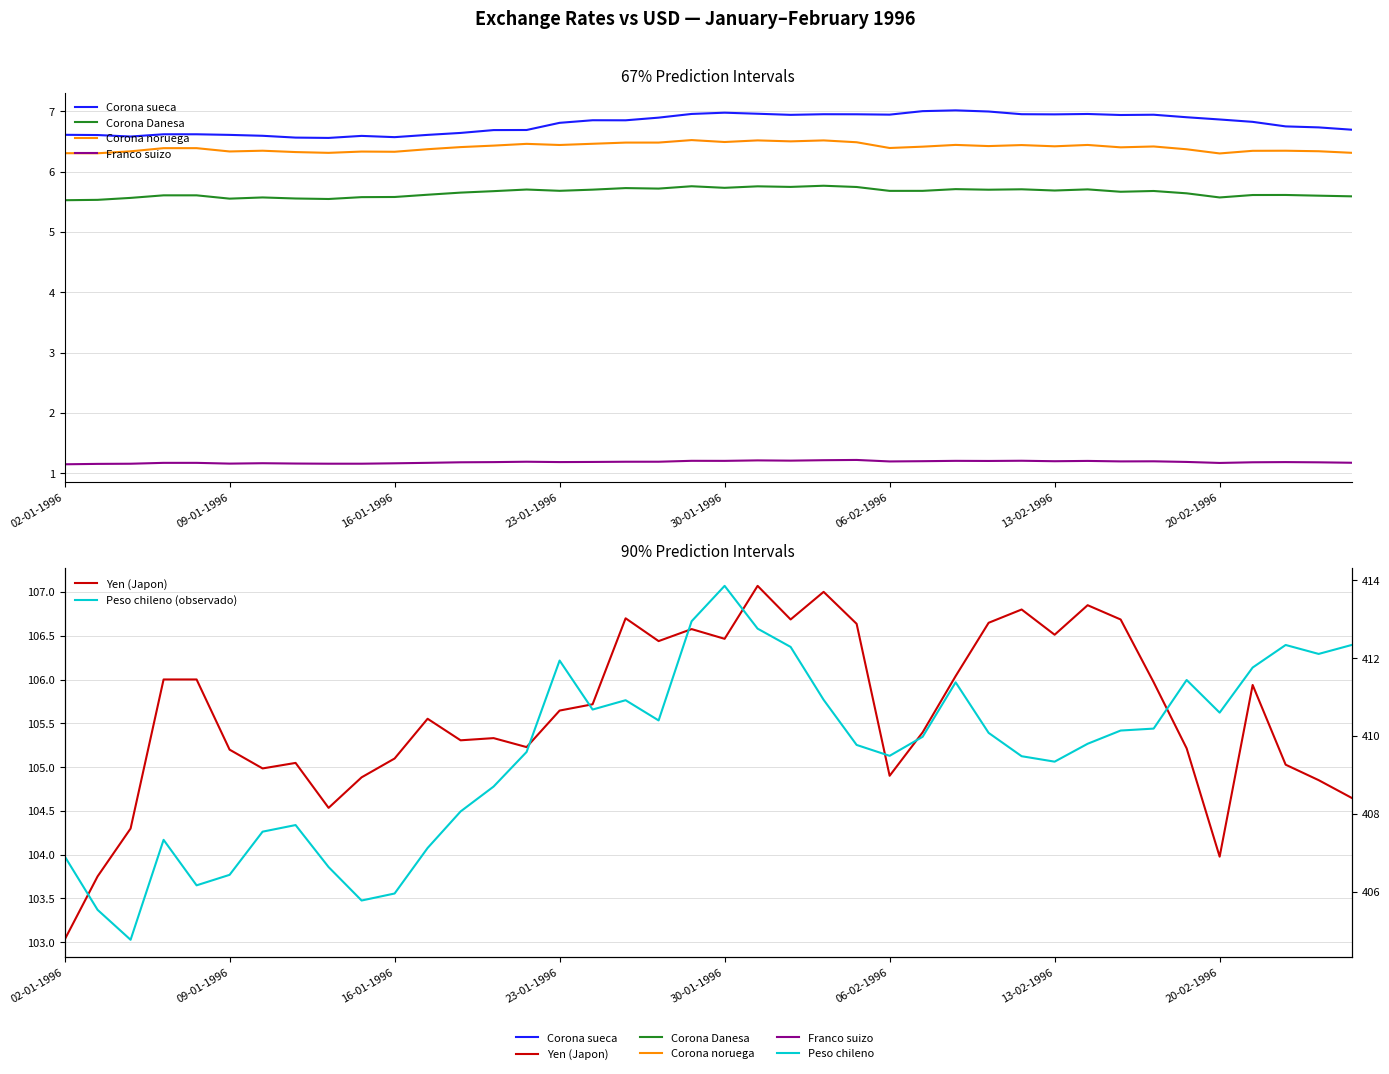

The value of Corona sueca at 27 is 7.0. True or false?

True